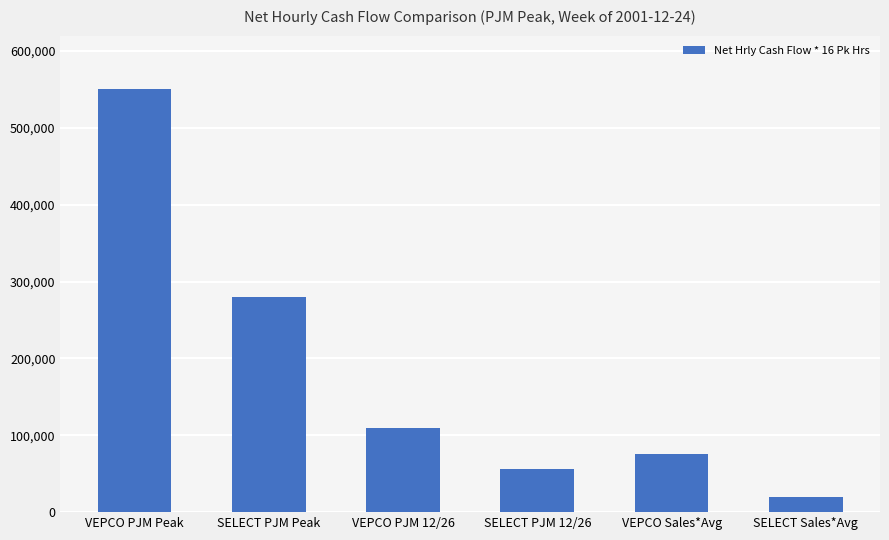

Rank the categories by value from highest to lowest.

VEPCO PJM Peak, SELECT PJM Peak, VEPCO PJM 12/26, VEPCO Sales*Avg, SELECT PJM 12/26, SELECT Sales*Avg